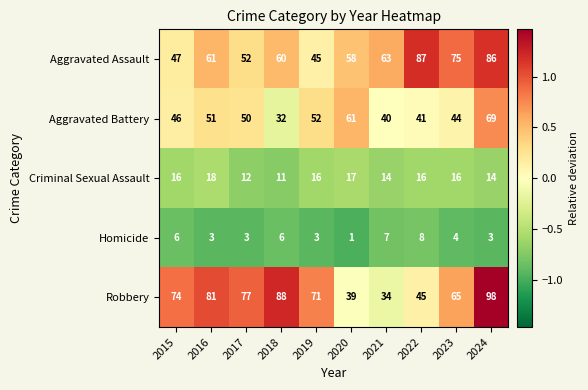

Is the value of Aggravated Assault at 2022 greater than the value of Aggravated Battery at 2022?

Yes